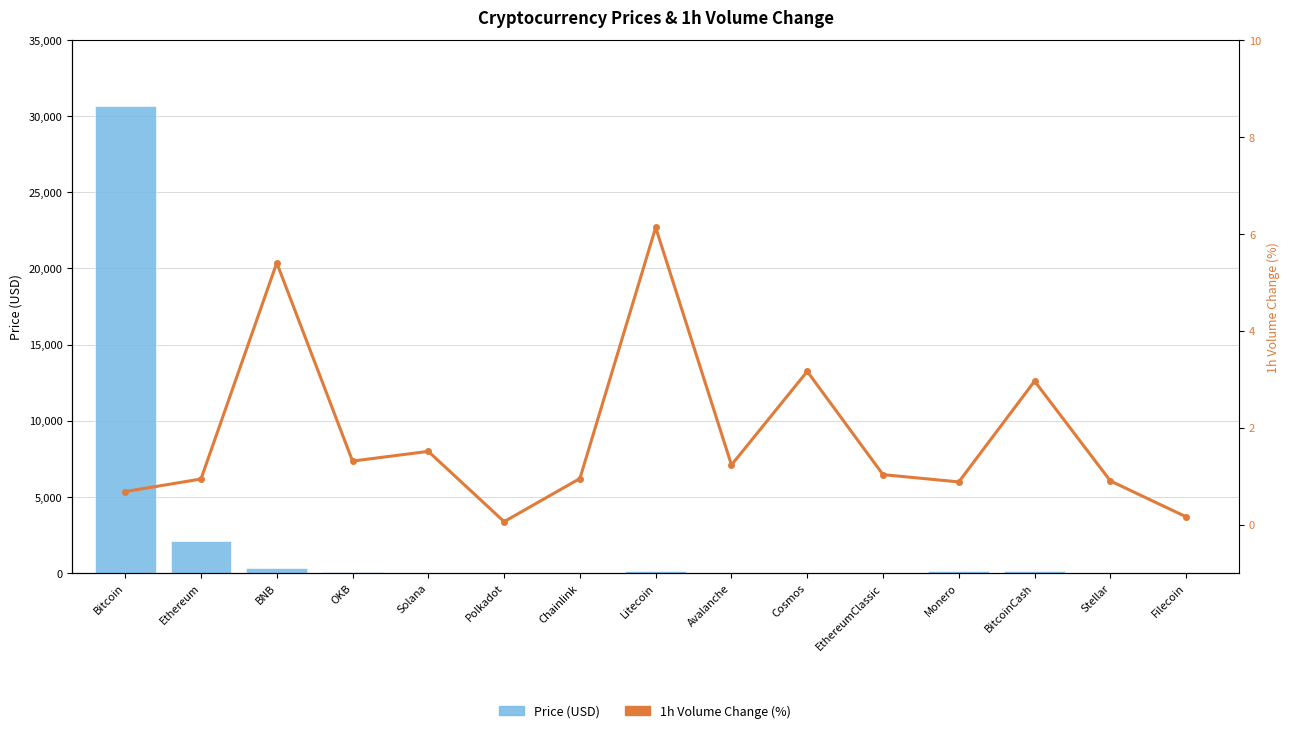

What are all the series names shown in the legend?

Price (USD), 1h Volume Change (%)